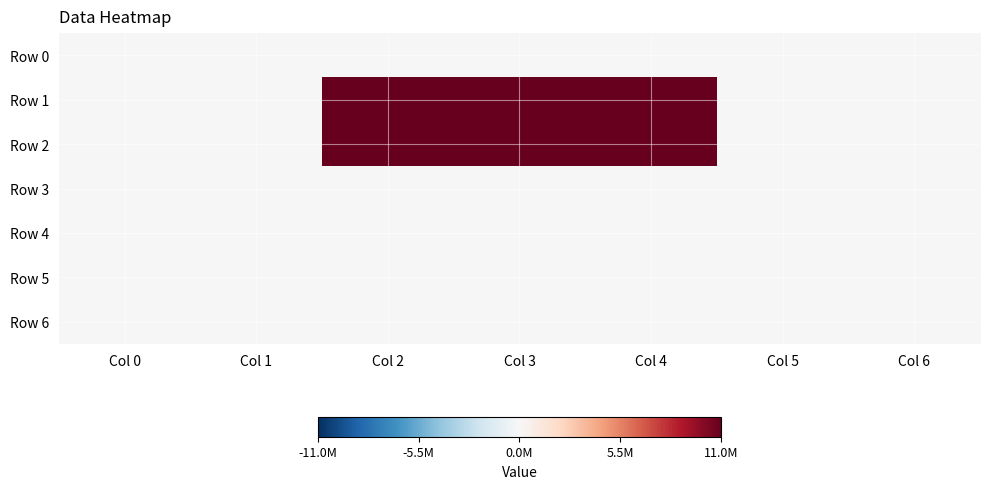

How many data points does each series have?

7